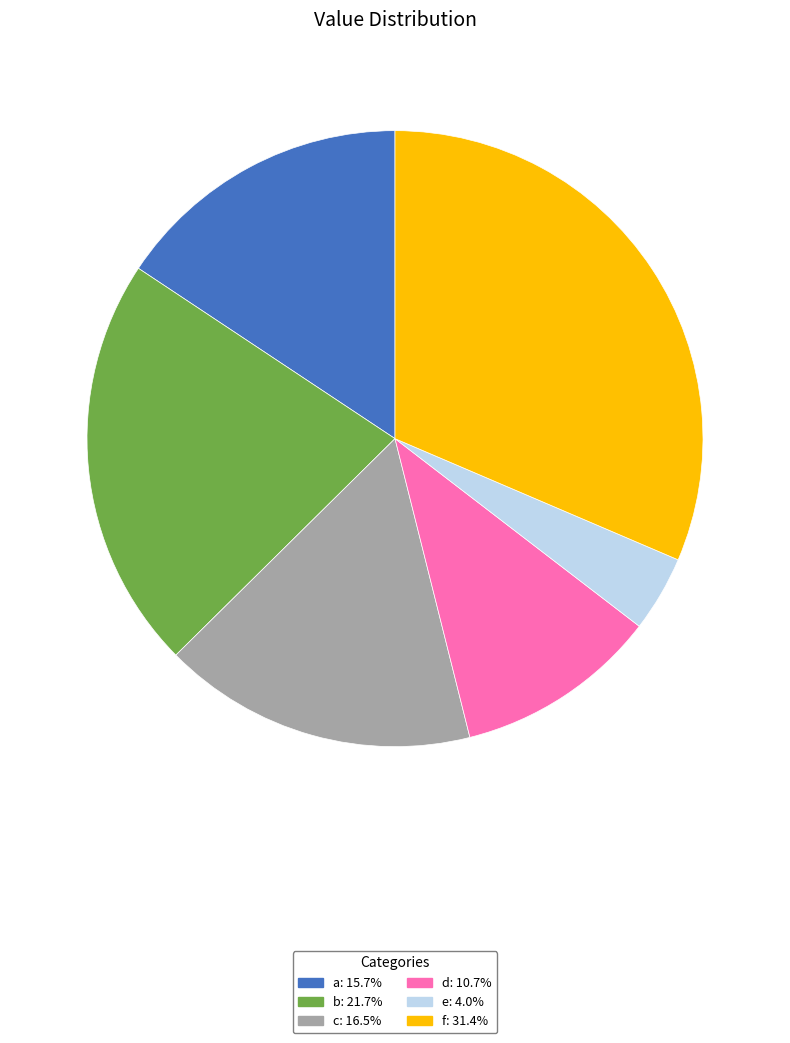

Which slice is the largest?

f